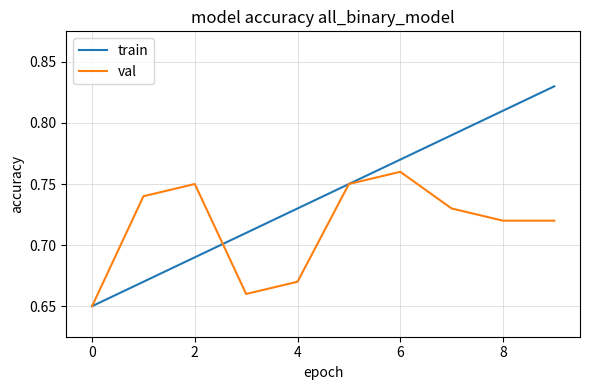

Which series has the largest total across all categories?

train